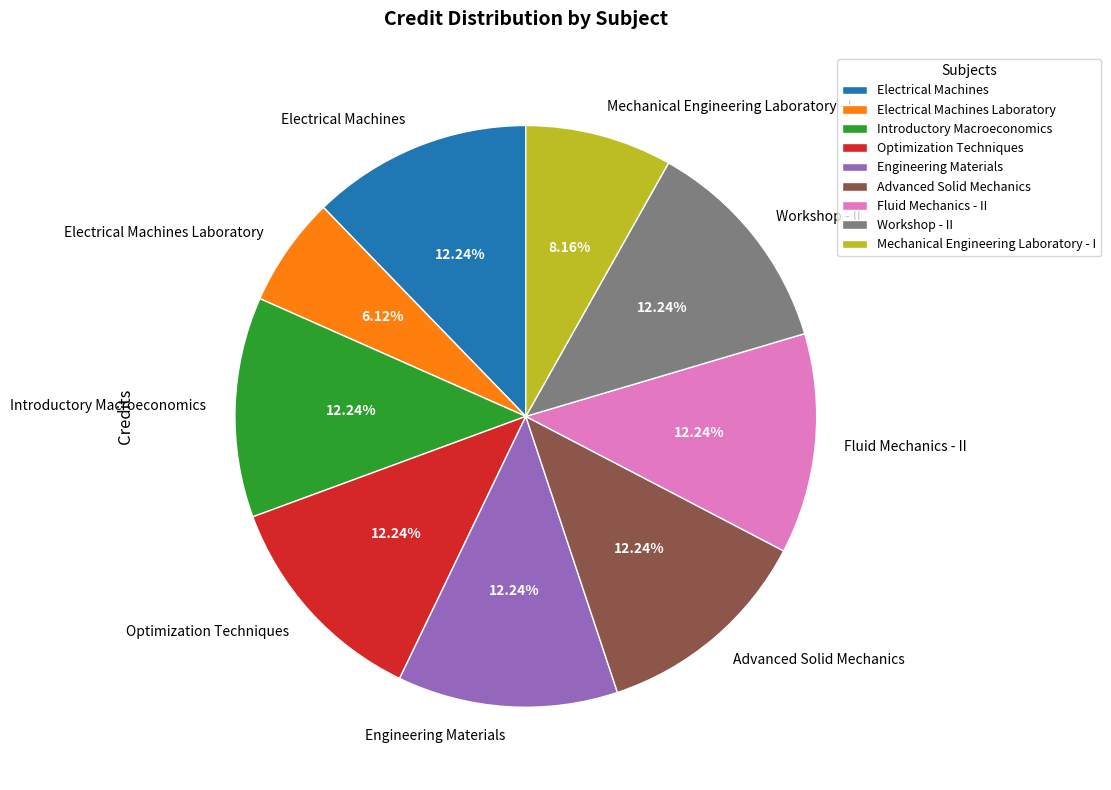

Combined, do Workshop - II and Electrical Machines account for over 50%?

No